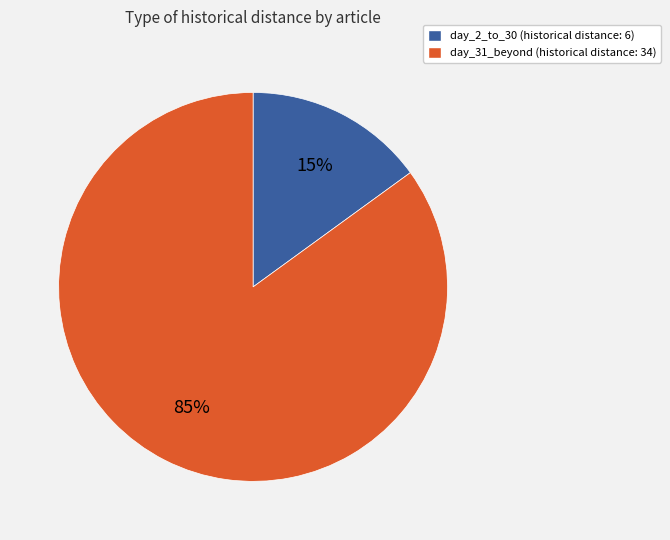

Is there any slice that represents more than half of the pie?

Yes